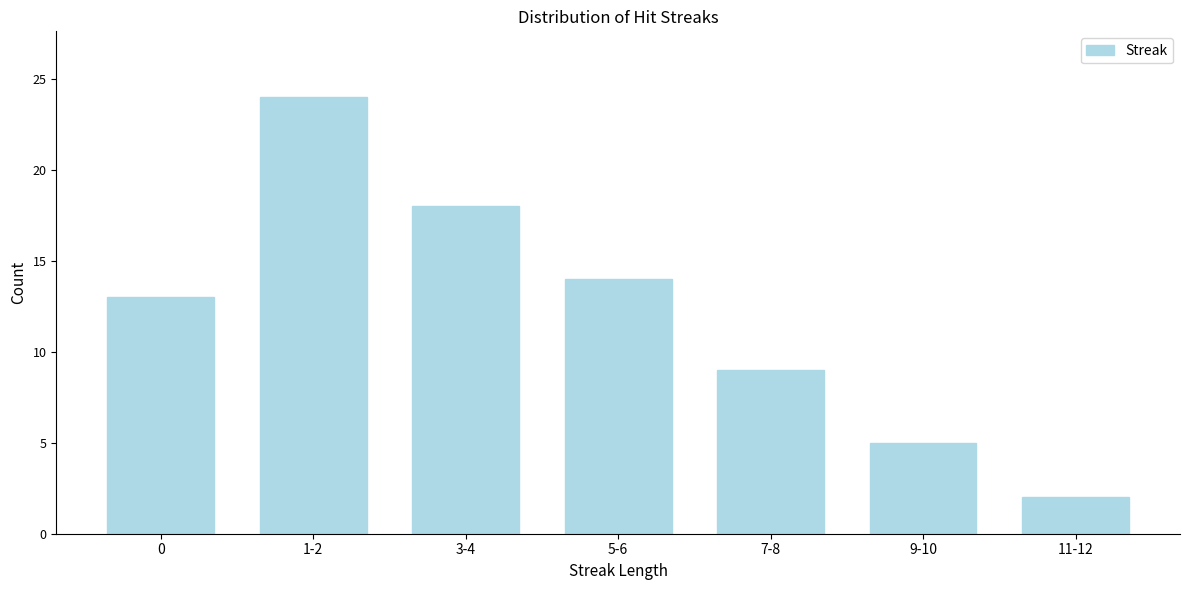

Reading right to left, transcribe all the data shown in this chart.

2	5	9	14	18	24	13